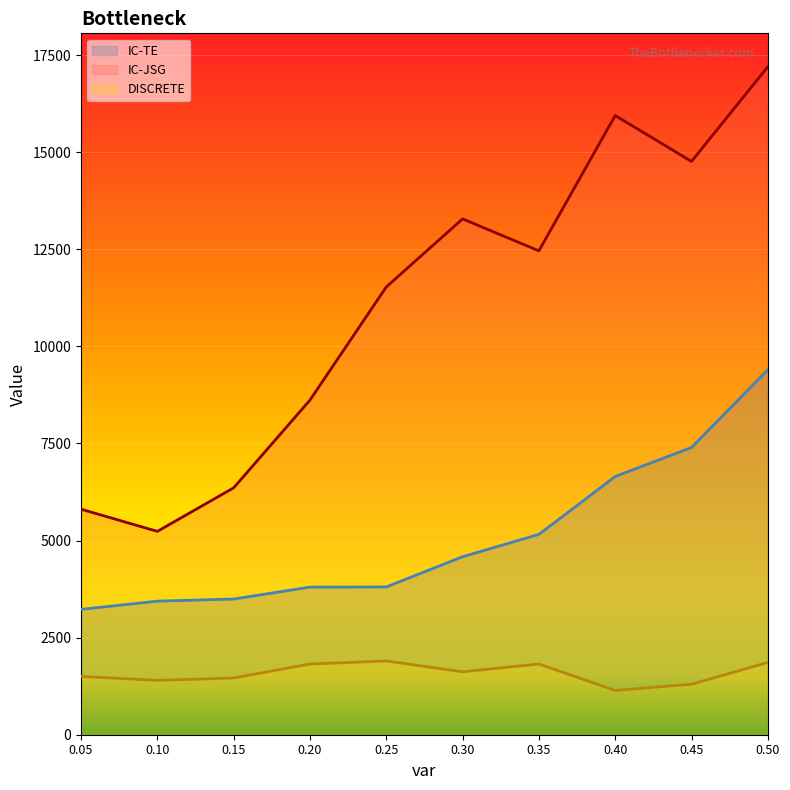

Which series has the largest total across all categories?

IC-JSG